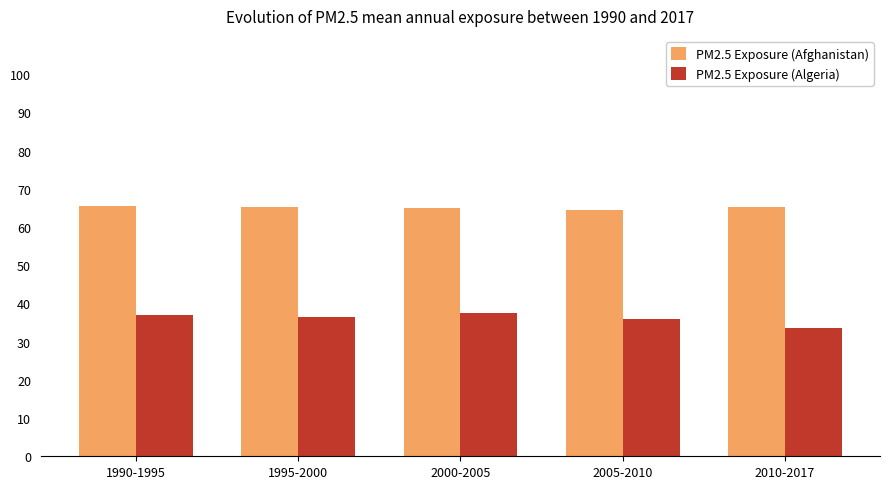

Which series has the widest spread of values?

PM2.5 Exposure (Algeria)